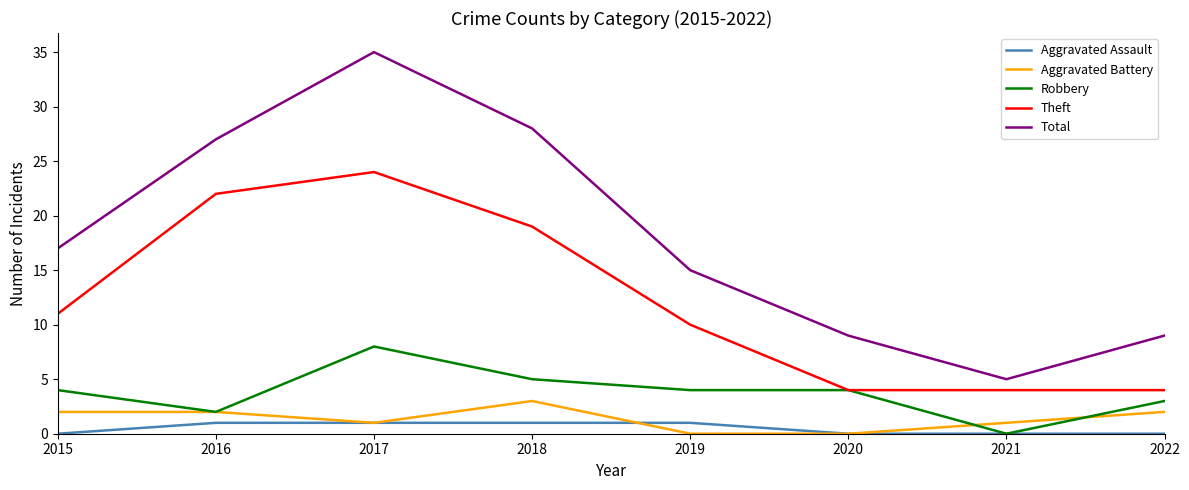

At 2018, list the series in order from smallest to largest.

Aggravated Assault, Aggravated Battery, Robbery, Theft, Total